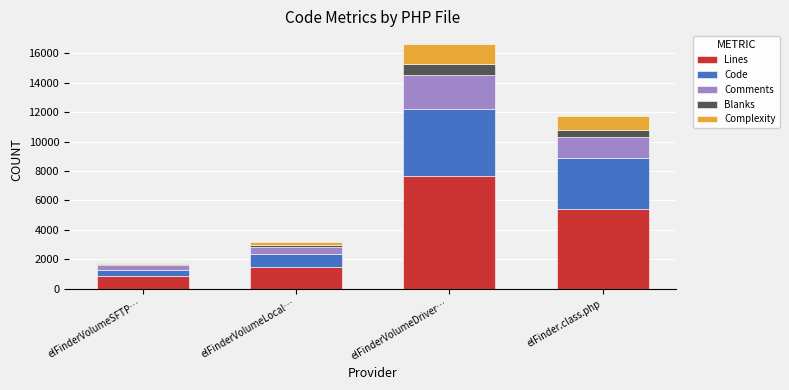

What is the total value across all series at elFinderVolumeDriver…?

16662